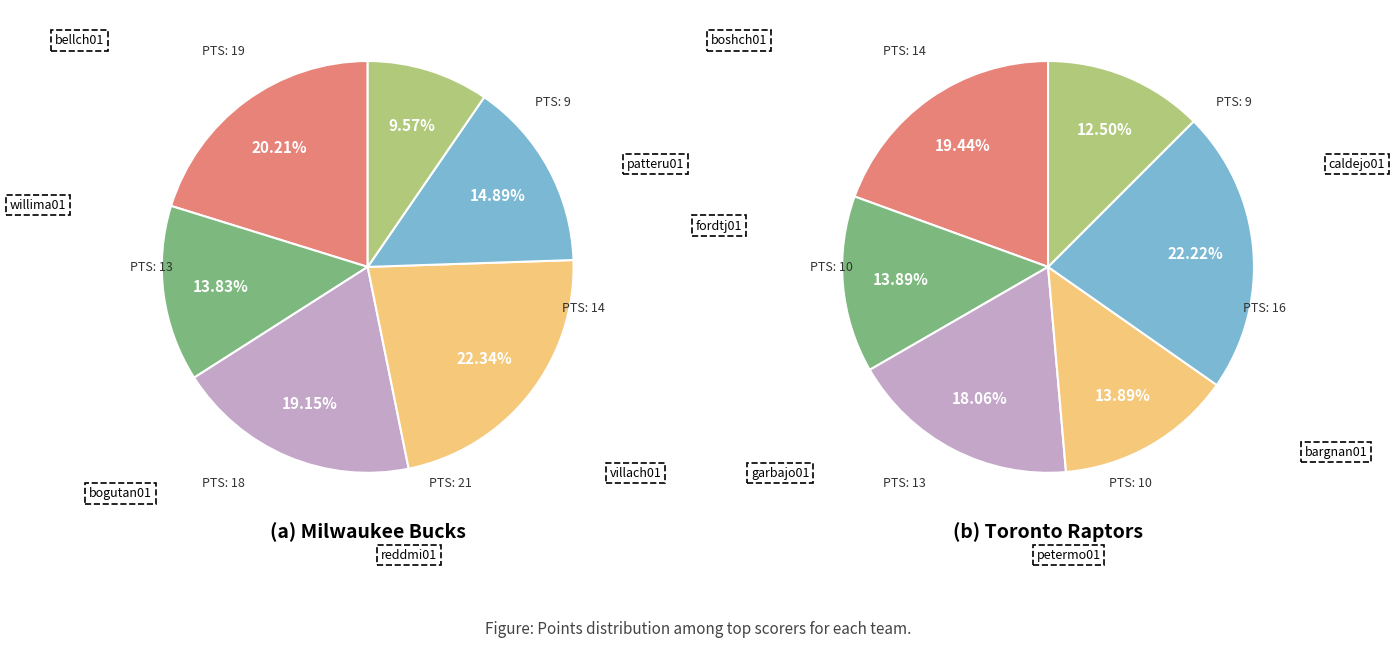

To the nearest percent, what is the difference between the largest and smallest slice percentages?

10%